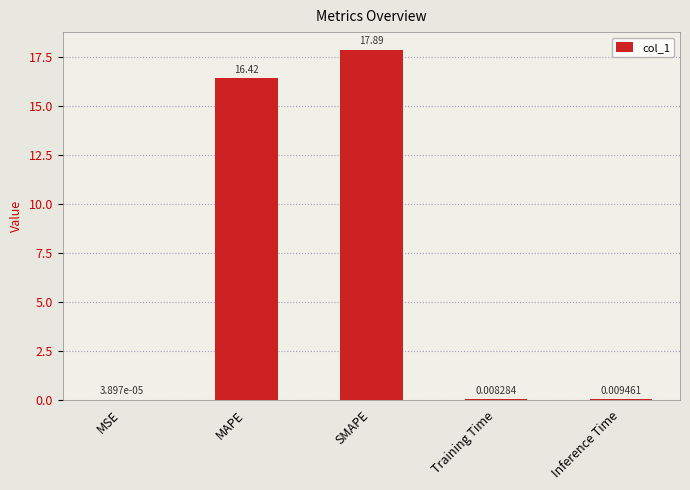

At which label is the value closest to 8?

Inference Time